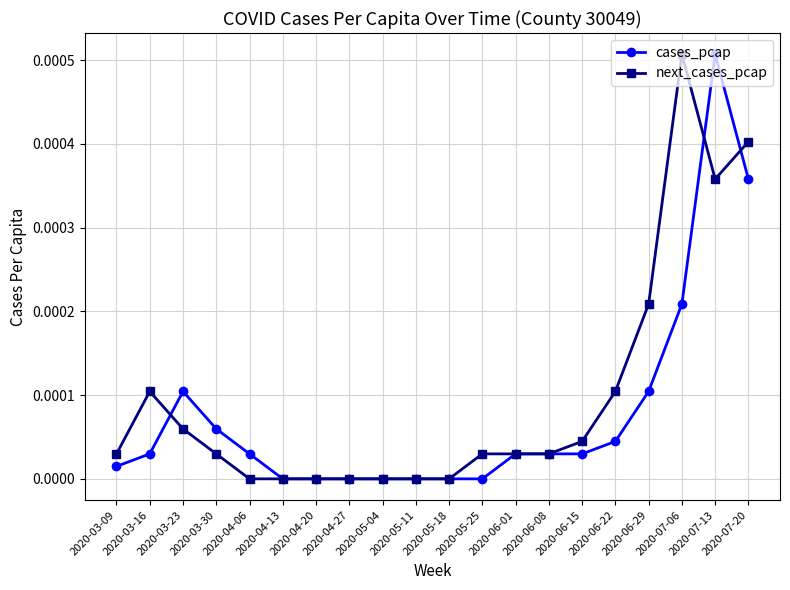

True or false: next_cases_pcap has more than 1 points higher than both neighbors.

True